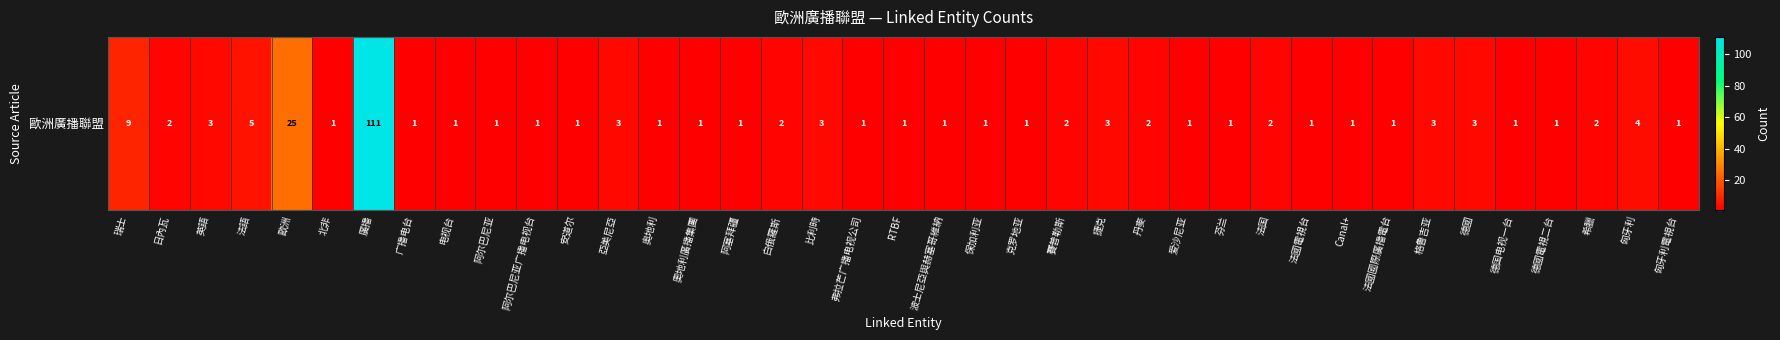

Reading right to left, list all the values displayed in this chart.

1	4	2	1	1	3	3	1	1	1	2	1	1	2	3	2	1	1	1	1	1	3	2	1	1	1	3	1	1	1	1	1	111	1	25	5	3	2	9